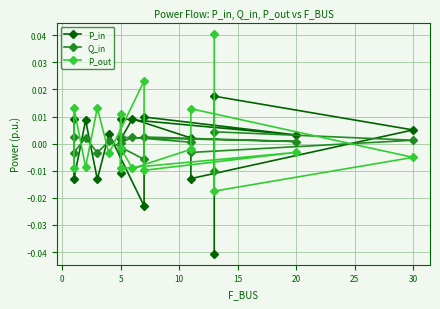

How many values in P_out are above zero?

6